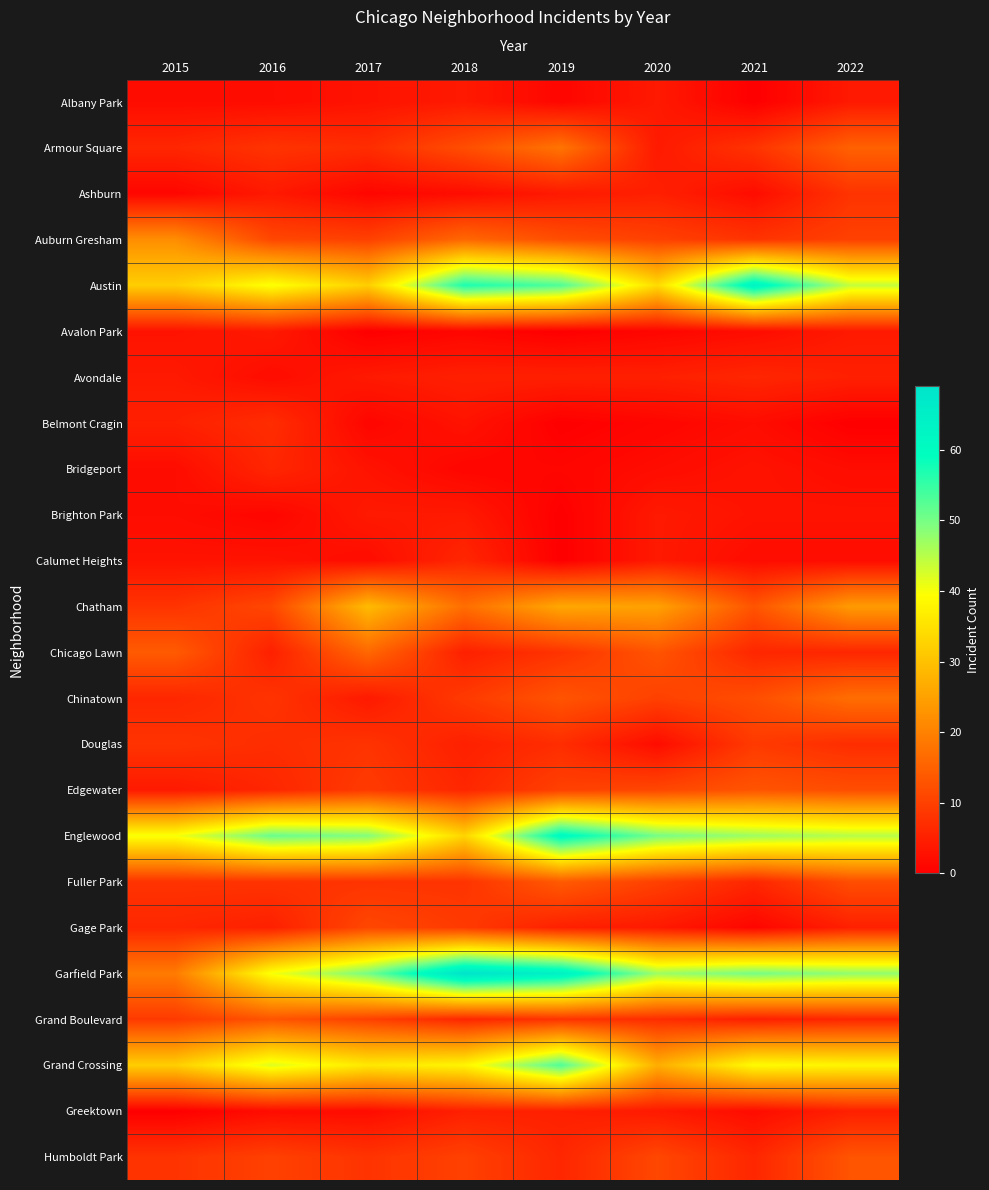

Reading left to right, list all the values displayed in this chart.

Albany Park: 2015=2	2016=2	2017=3	2018=4	2019=1	2020=4	2021=0	2022=4
Armour Square: 2015=6	2016=8	2017=7	2018=12	2019=18	2020=4	2021=8	2022=15
Ashburn: 2015=1	2016=4	2017=1	2018=2	2019=4	2020=5	2021=2	2022=8
Auburn Gresham: 2015=22	2016=11	2017=10	2018=16	2019=12	2020=10	2021=8	2022=10
Austin: 2015=32	2016=40	2017=32	2018=57	2019=53	2020=34	2021=63	2022=44
Avalon Park: 2015=3	2016=4	2017=0	2018=1	2019=0	2020=1	2021=2	2022=4
Avondale: 2015=4	2016=2	2017=4	2018=5	2019=5	2020=5	2021=6	2022=5
Belmont Cragin: 2015=5	2016=7	2017=1	2018=3	2019=0	2020=1	2021=2	2022=0
Bridgeport: 2015=2	2016=6	2017=3	2018=1	2019=1	2020=2	2021=3	2022=2
Brighton Park: 2015=2	2016=1	2017=4	2018=4	2019=0	2020=4	2021=3	2022=3
Calumet Heights: 2015=3	2016=3	2017=2	2018=6	2019=0	2020=4	2021=2	2022=2
Chatham: 2015=8	2016=11	2017=29	2018=17	2019=26	2020=25	2021=13	2022=24
Chicago Lawn: 2015=14	2016=5	2017=16	2018=5	2019=8	2020=13	2021=6	2022=6
Chinatown: 2015=6	2016=8	2017=4	2018=9	2019=13	2020=10	2021=12	2022=17
Douglas: 2015=8	2016=7	2017=8	2018=5	2019=7	2020=2	2021=9	2022=7
Edgewater: 2015=4	2016=6	2017=9	2018=6	2019=10	2020=11	2021=13	2022=12
Englewood: 2015=40	2016=51	2017=49	2018=33	2019=61	2020=50	2021=47	2022=45
Fuller Park: 2015=8	2016=8	2017=8	2018=8	2019=14	2020=10	2021=6	2022=12
Gage Park: 2015=6	2016=5	2017=11	2018=9	2019=5	2020=4	2021=1	2022=5
Garfield Park: 2015=19	2016=40	2017=50	2018=69	2019=64	2020=47	2021=50	2022=48
Grand Boulevard: 2015=9	2016=13	2017=10	2018=6	2019=8	2020=7	2021=5	2022=6
Grand Crossing: 2015=32	2016=42	2017=36	2018=38	2019=53	2020=27	2021=39	2022=38
Greektown: 2015=0	2016=2	2017=2	2018=5	2019=5	2020=4	2021=2	2022=5
Humboldt Park: 2015=8	2016=10	2017=8	2018=10	2019=6	2020=11	2021=6	2022=13